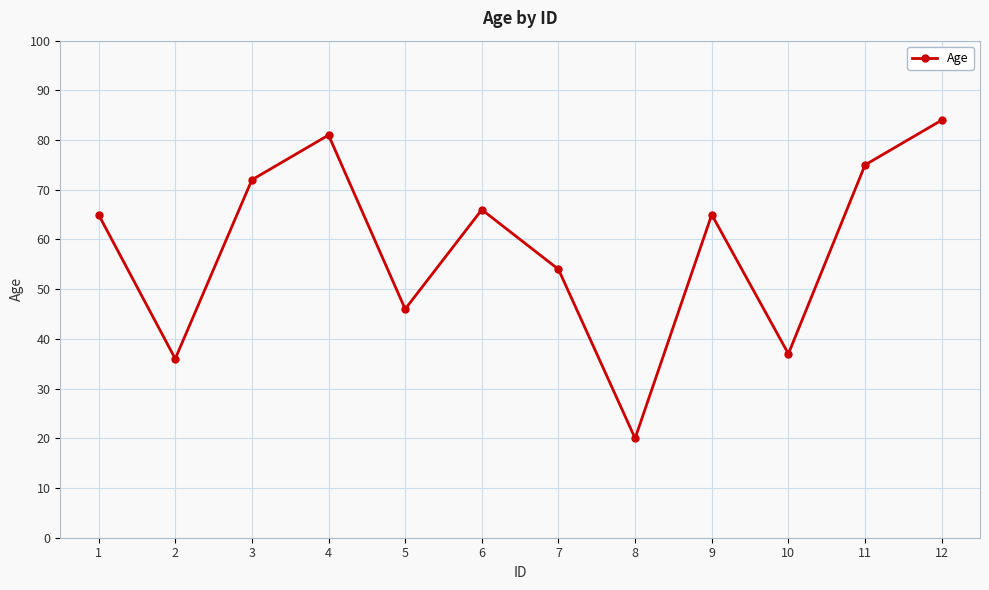

The chart shows a value of 37 at 10. True or false?

True